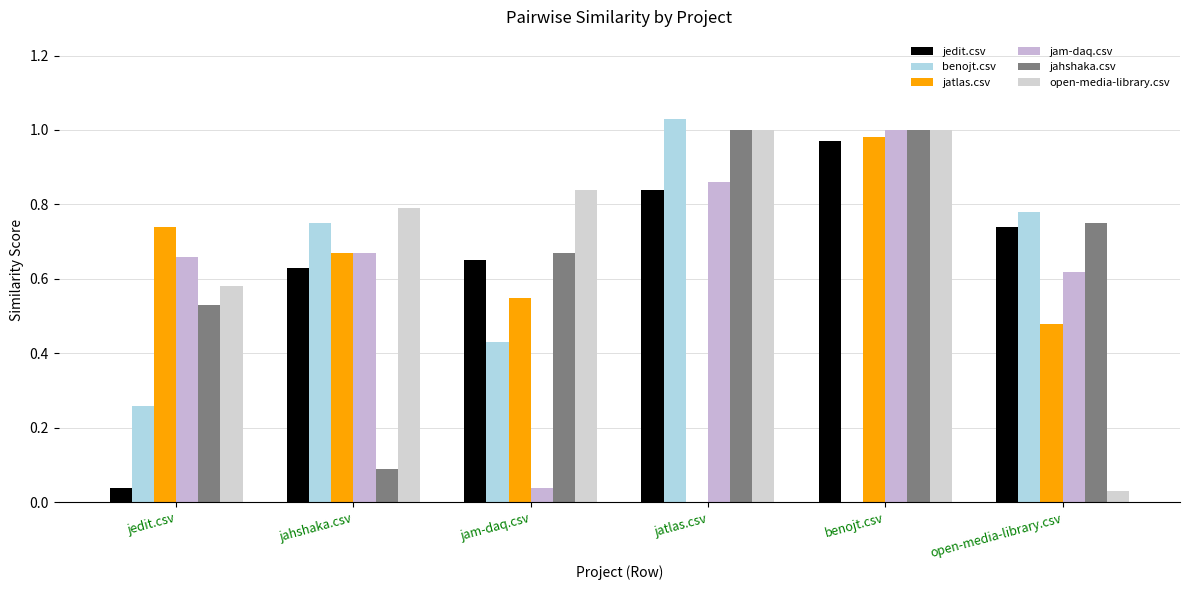

What is the label of the 5th bar from the left?

benojt.csv